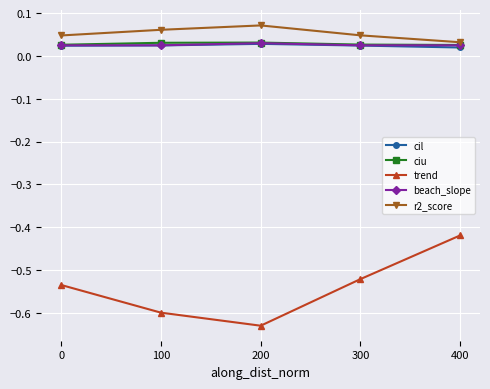

Which category has the lowest value in the trend series?

200